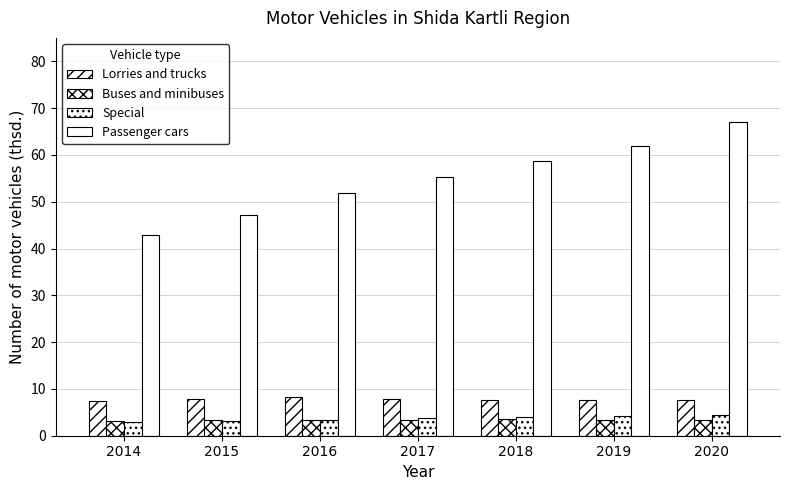

Rank the series by their maximum value, from highest to lowest.

Passenger cars, Lorries and trucks, Special, Buses and minibuses